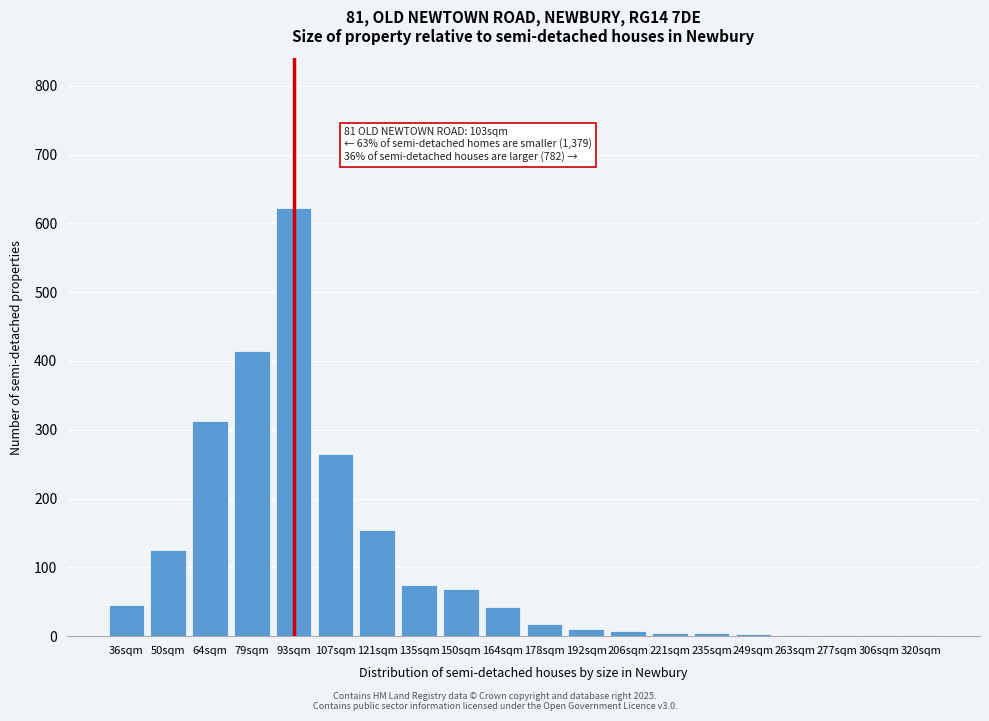

Which label corresponds to the largest value in the chart?

93sqm